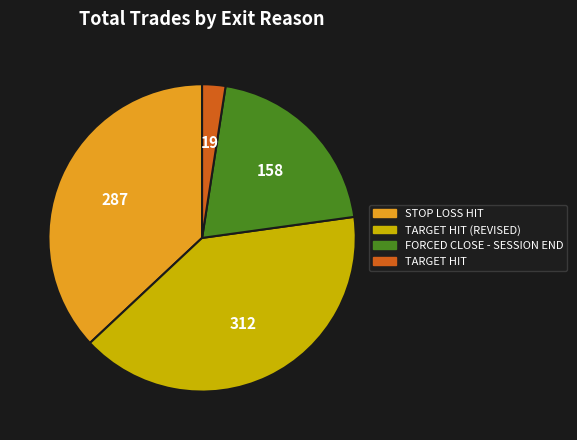

Does any single category account for the majority?

No